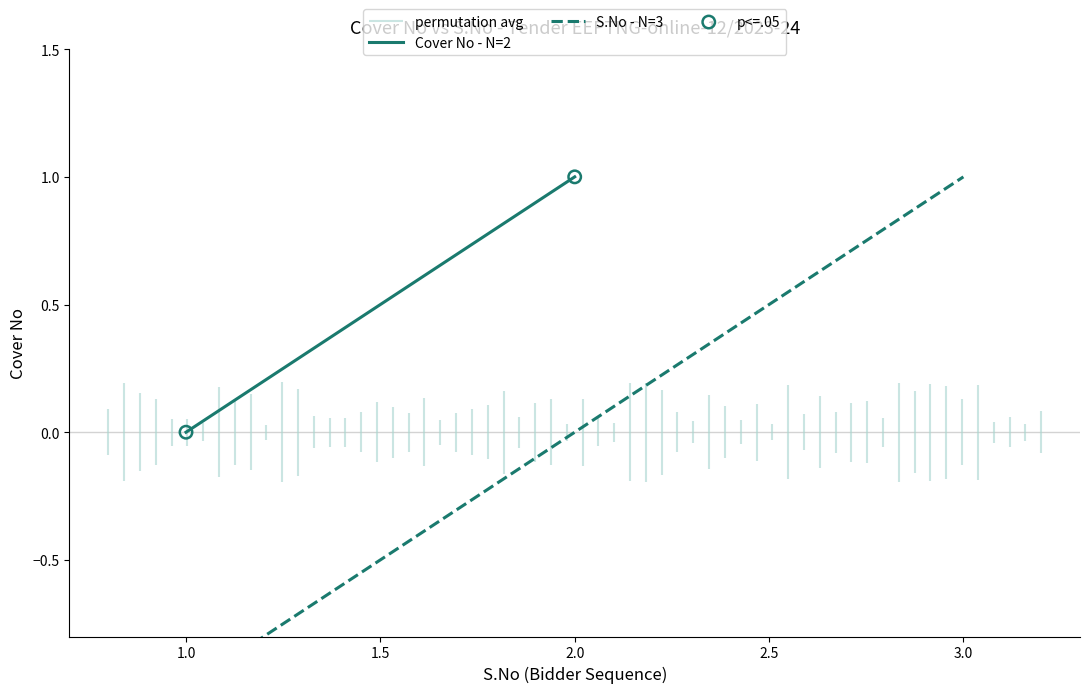

What is the change in value from 1.0 to 2.0?

+1